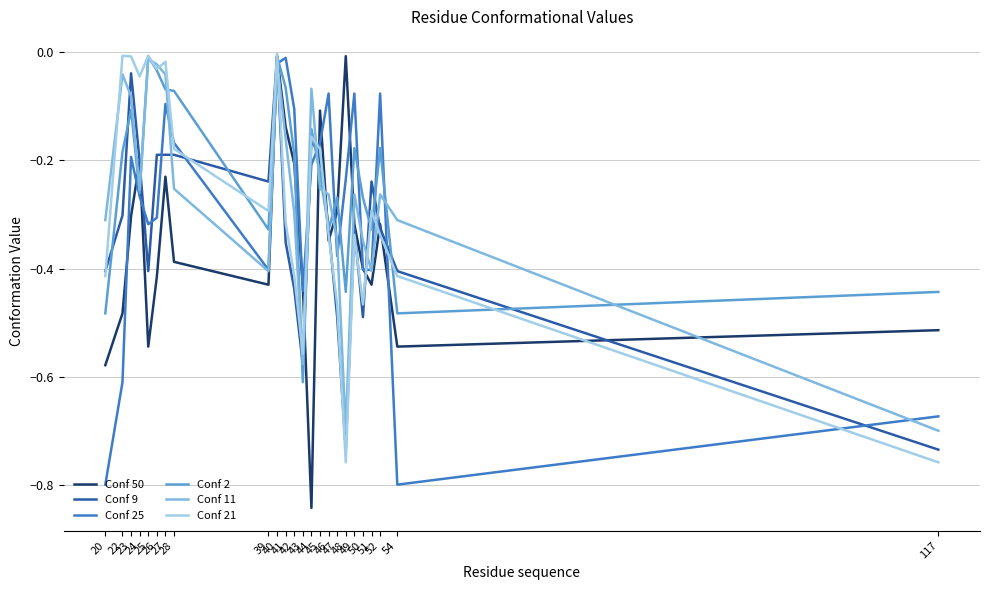

What is the total value across all series at 39?

-2.1